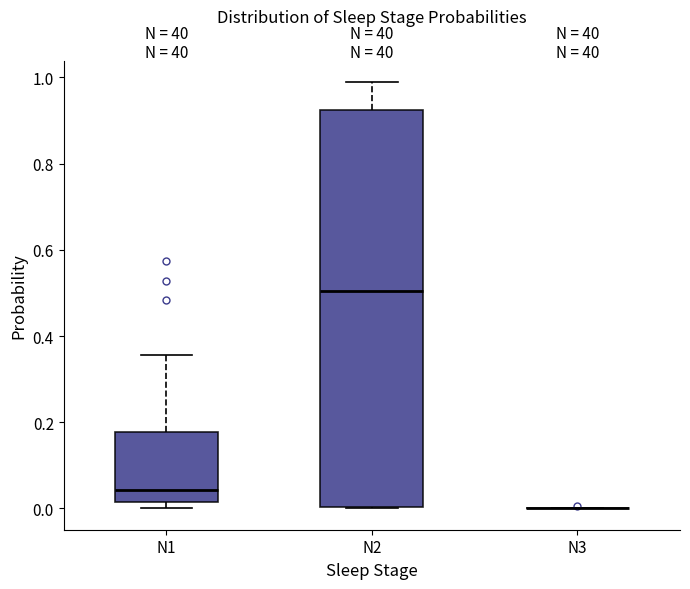

Reading left to right, transcribe this box plot: for each box, give where its median line is, the range the box spans, and where its two whiskers end, as read against the y-axis. The values are not printed on the chart, so give them approximately, as read against the axis.

N1: median 0.04, box 0.02 to 0.18, whiskers 0.00 to 0.36
N2: median 0.50, box 0.00 to 0.92, whiskers 0.00 to 0.98
N3: box collapsed to a line at 0.00, whiskers 0.00 to 0.00